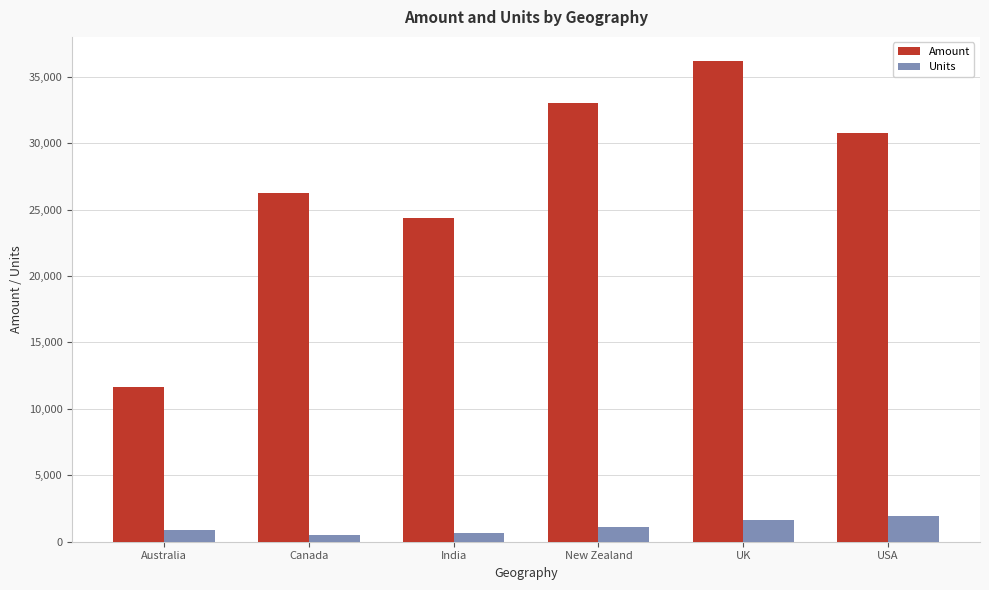

The value of Amount at USA is 30765. True or false?

True